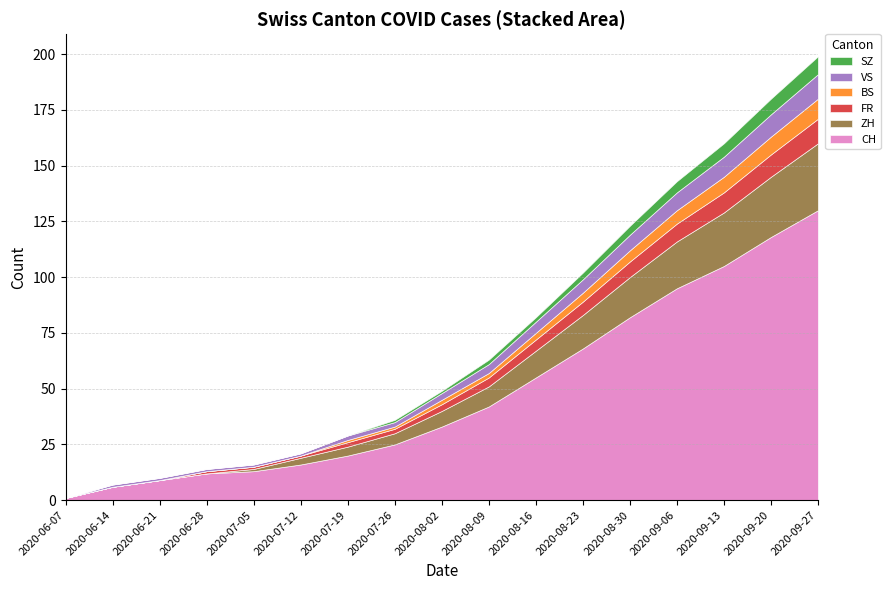

Where does the FR series first go above 3?

2020-08-09